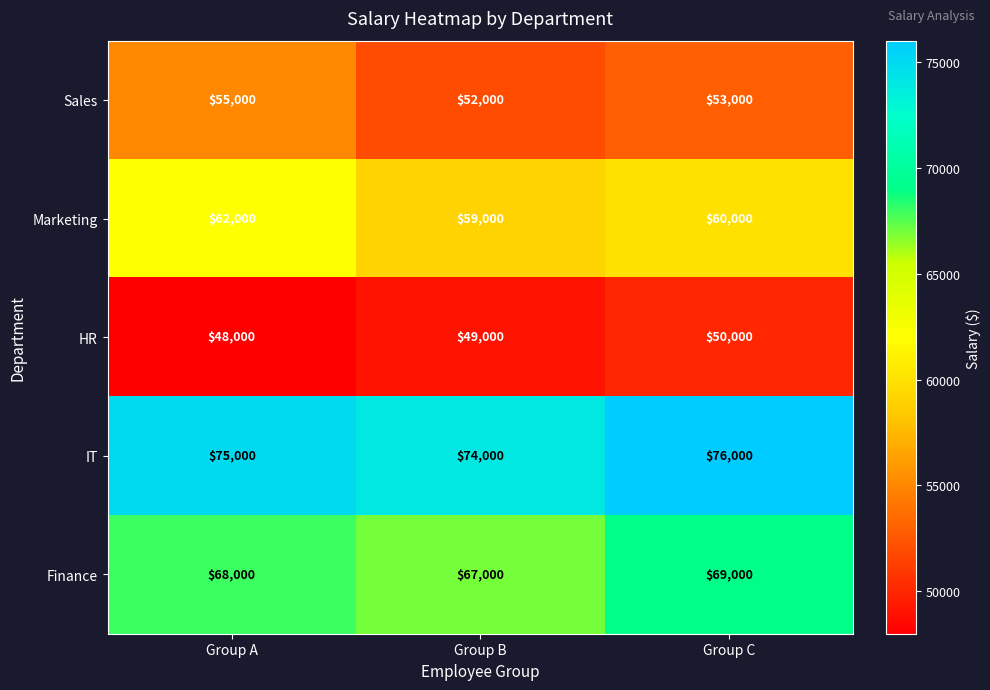

Reading right to left, list all the values displayed in this chart.

Sales: Group C=53000	Group B=52000	Group A=55000
Marketing: Group C=60000	Group B=59000	Group A=62000
HR: Group C=50000	Group B=49000	Group A=48000
IT: Group C=76000	Group B=74000	Group A=75000
Finance: Group C=69000	Group B=67000	Group A=68000